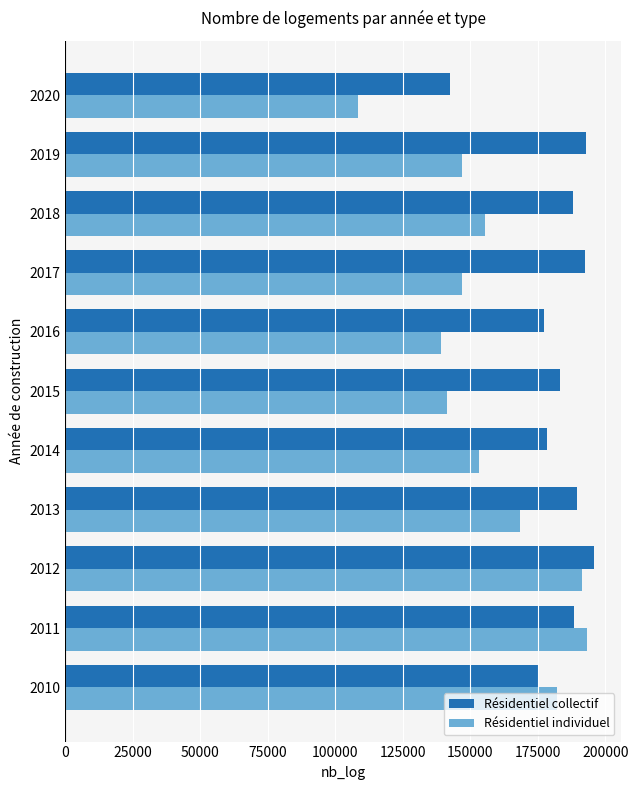

Read the Résidentiel individuel value at 2011, to the nearest 50.

193150